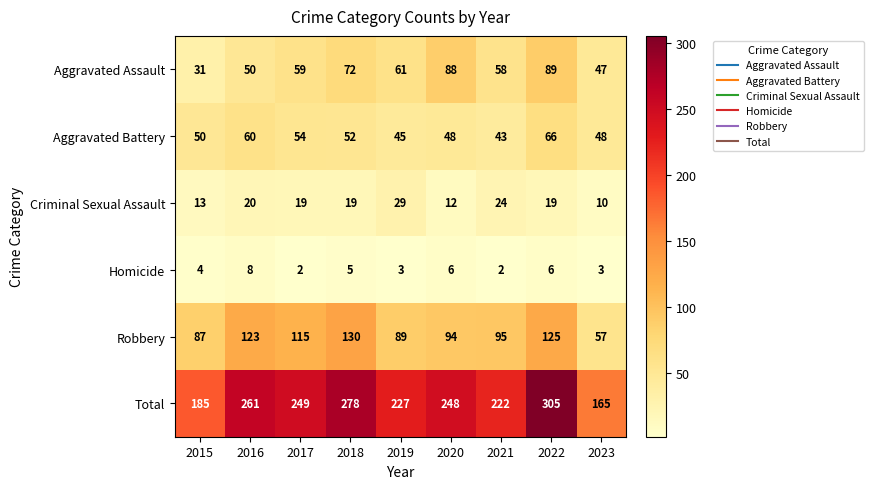

What is the spread (max minus min) of values at 2022?

299